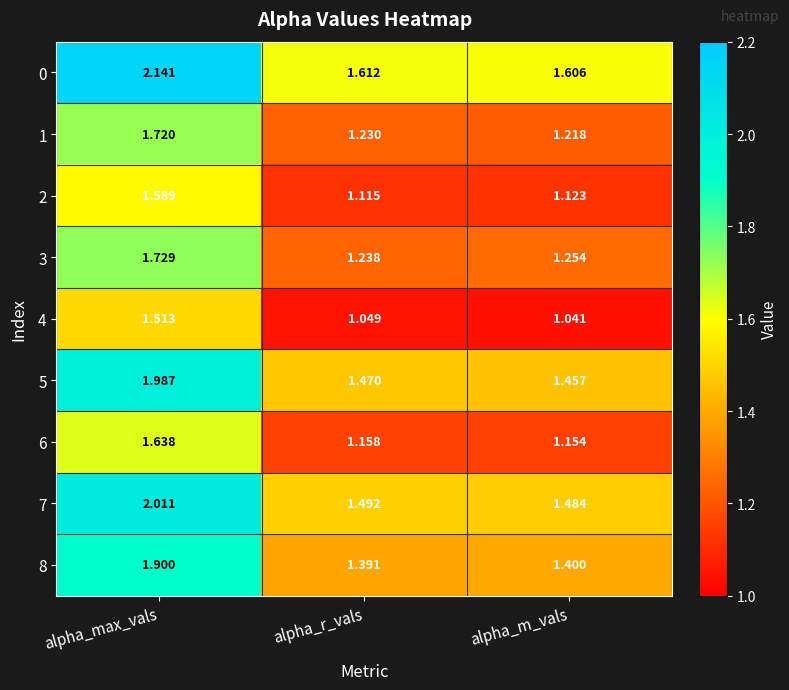

Which series has the widest spread of values?

0